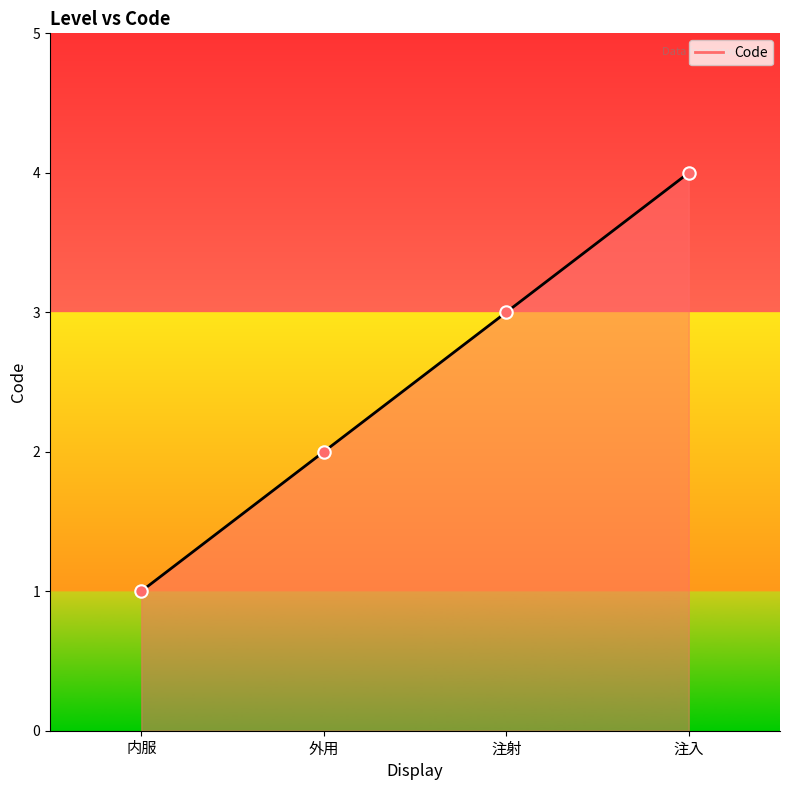

What is the change in value from 内服 to 注射?

+2